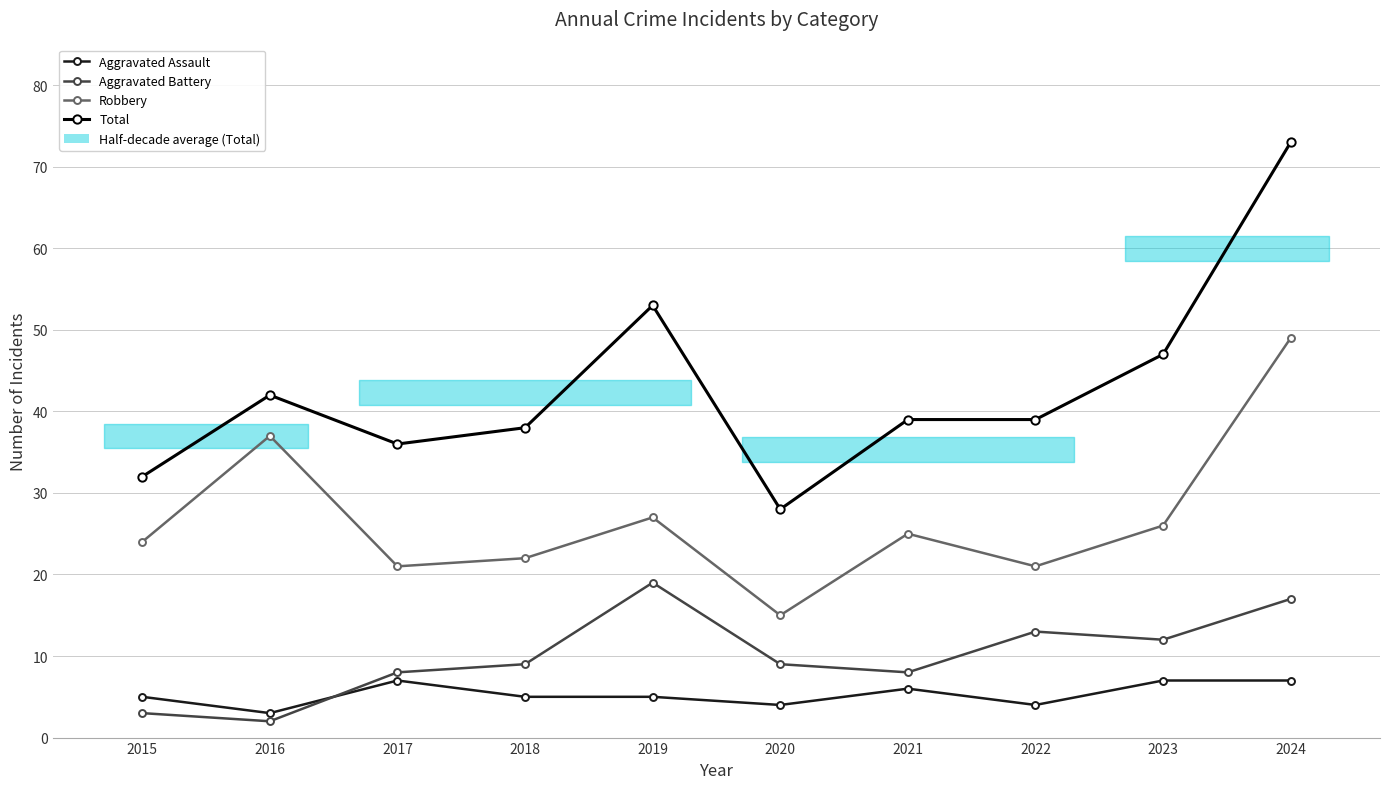

What is the difference between the Robbery values at 2019 and 2016?

10